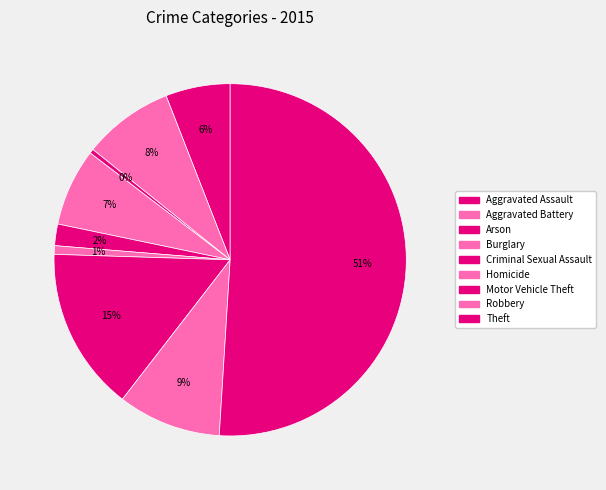

To the nearest percent, what is the combined percentage of Burglary and Aggravated Assault?

13%